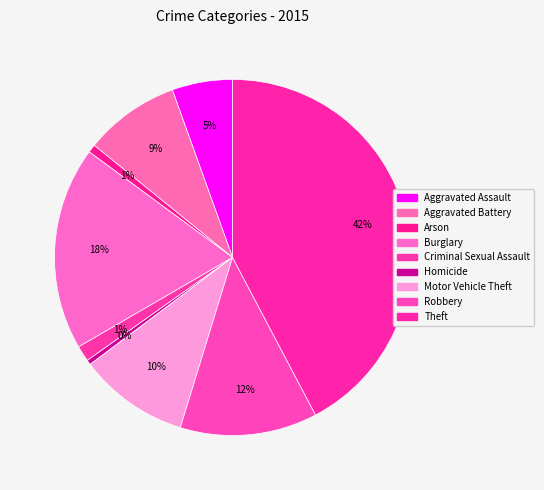

What is the change in value from Burglary to Motor Vehicle Theft?

-253